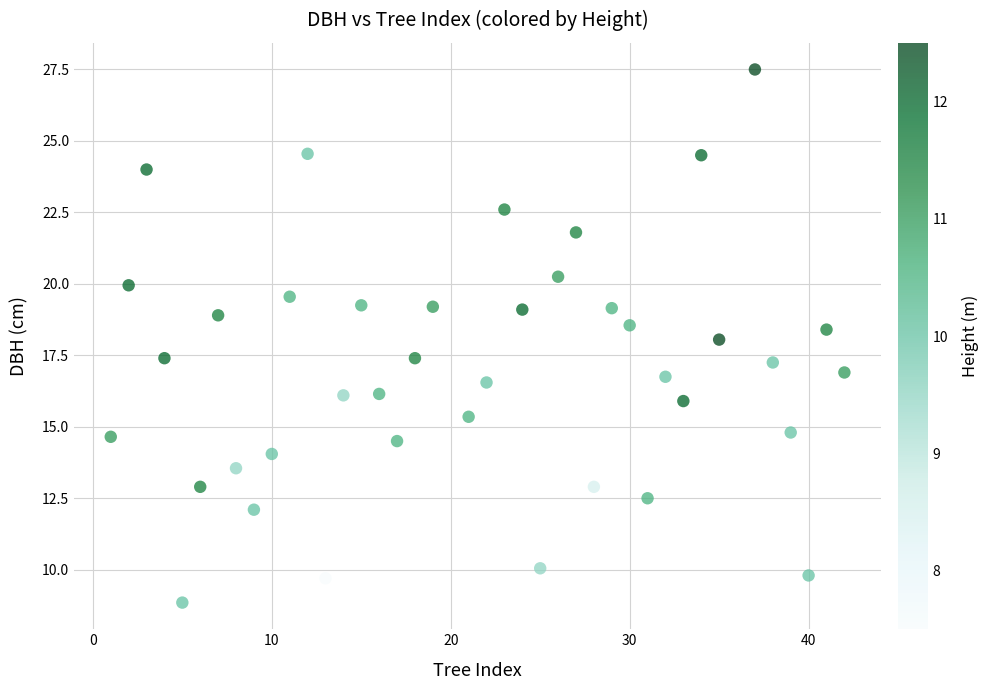

What is the range of X values (max minus min)?

41.0